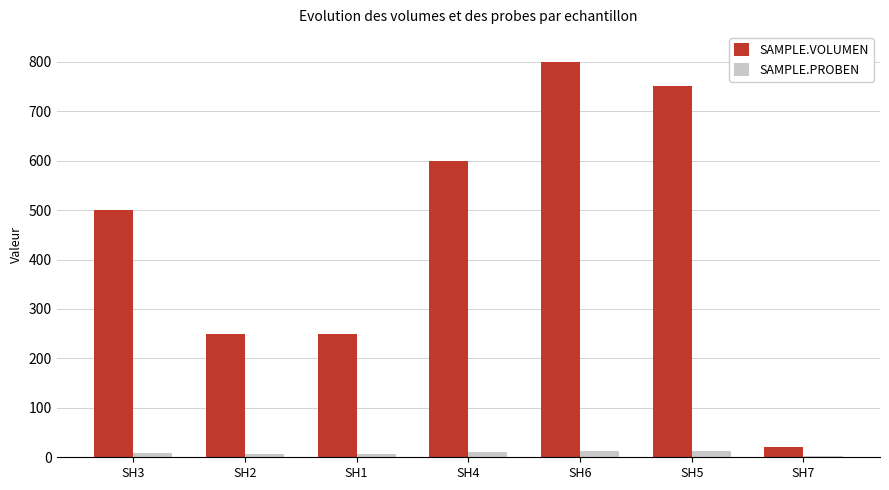

What is the approximate value of SAMPLE.PROBEN at SH5?

12